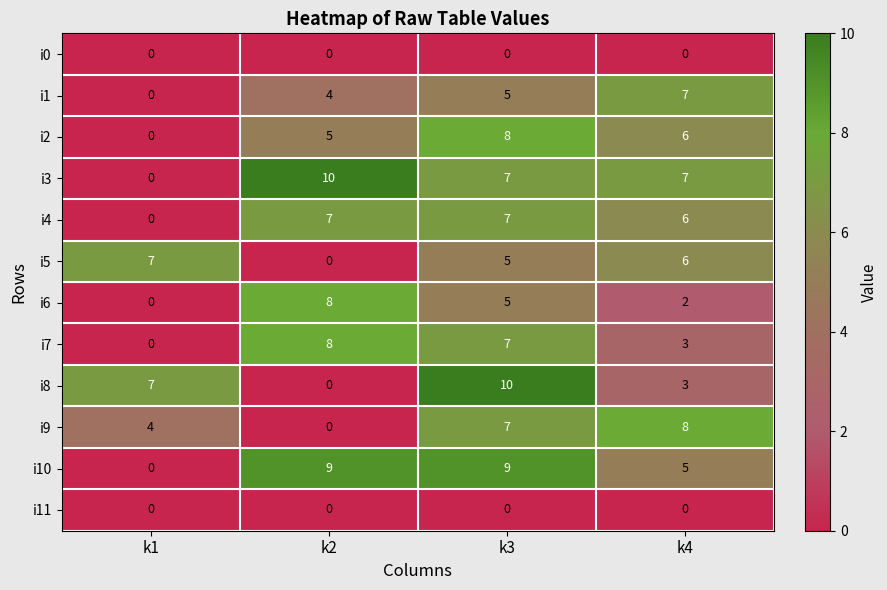

At which label does i6 reach its peak?

k2